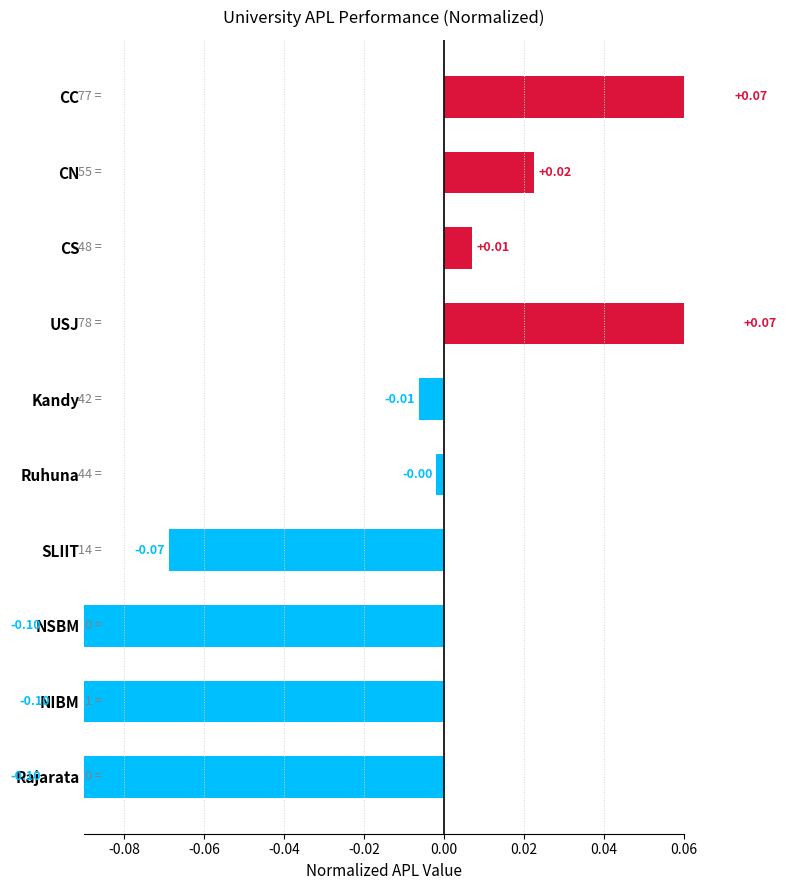

What is the difference between the maximum and second lowest values?

0.2